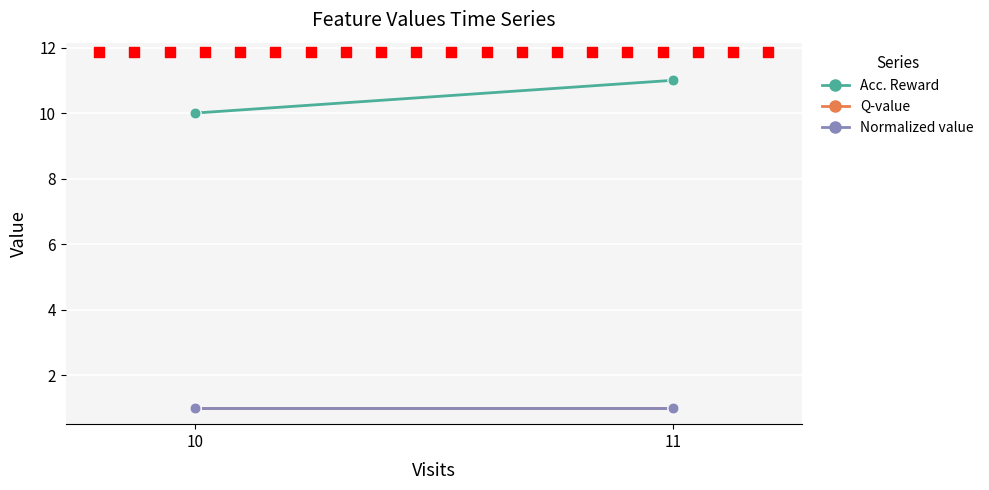

Which series has the largest total across all categories?

Acc. Reward